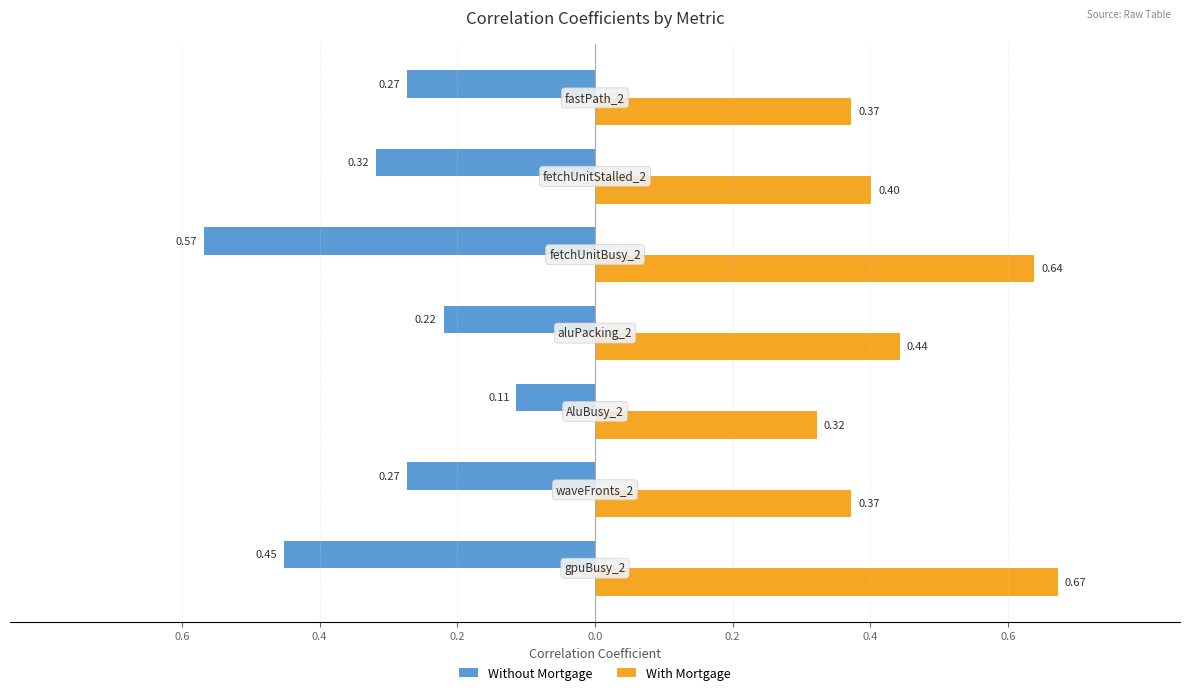

Which series has the largest total across all categories?

With Mortgage